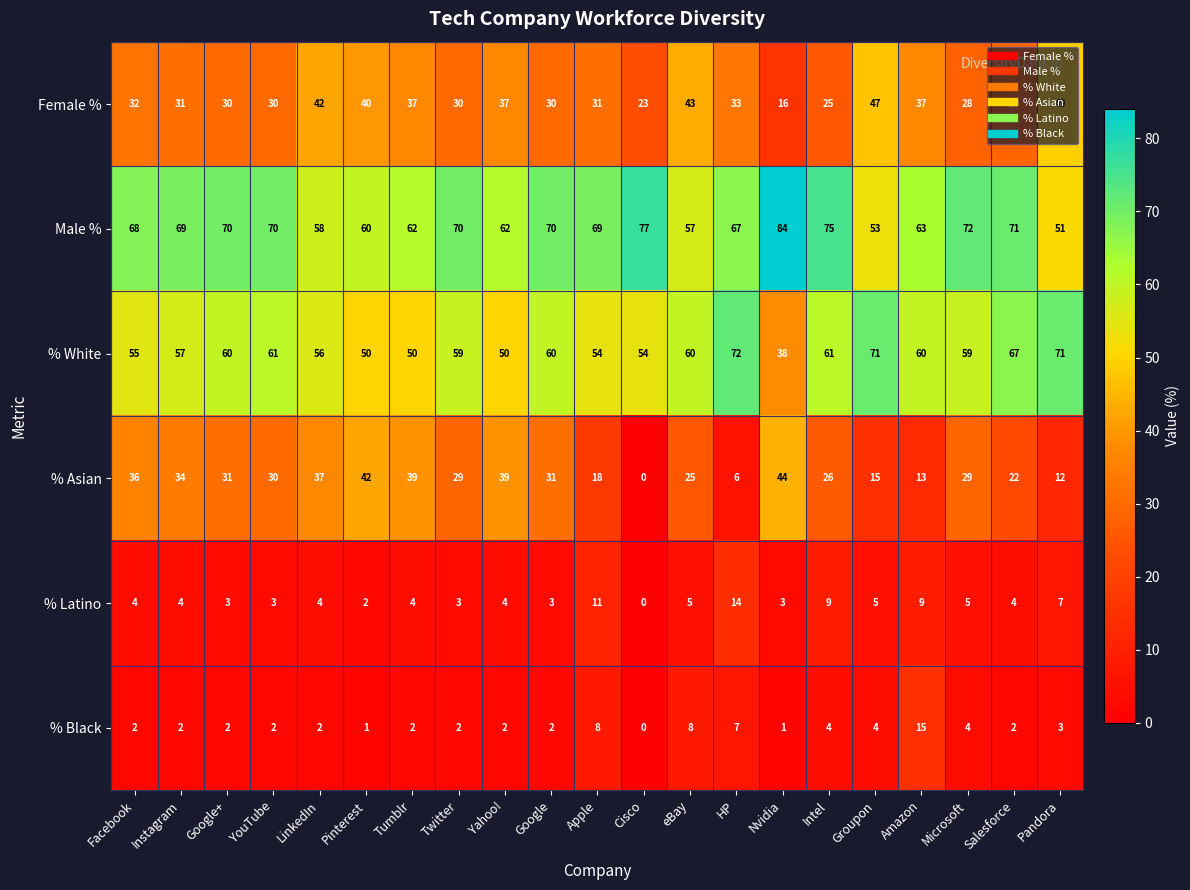

What is the highest value of the % White series?

72